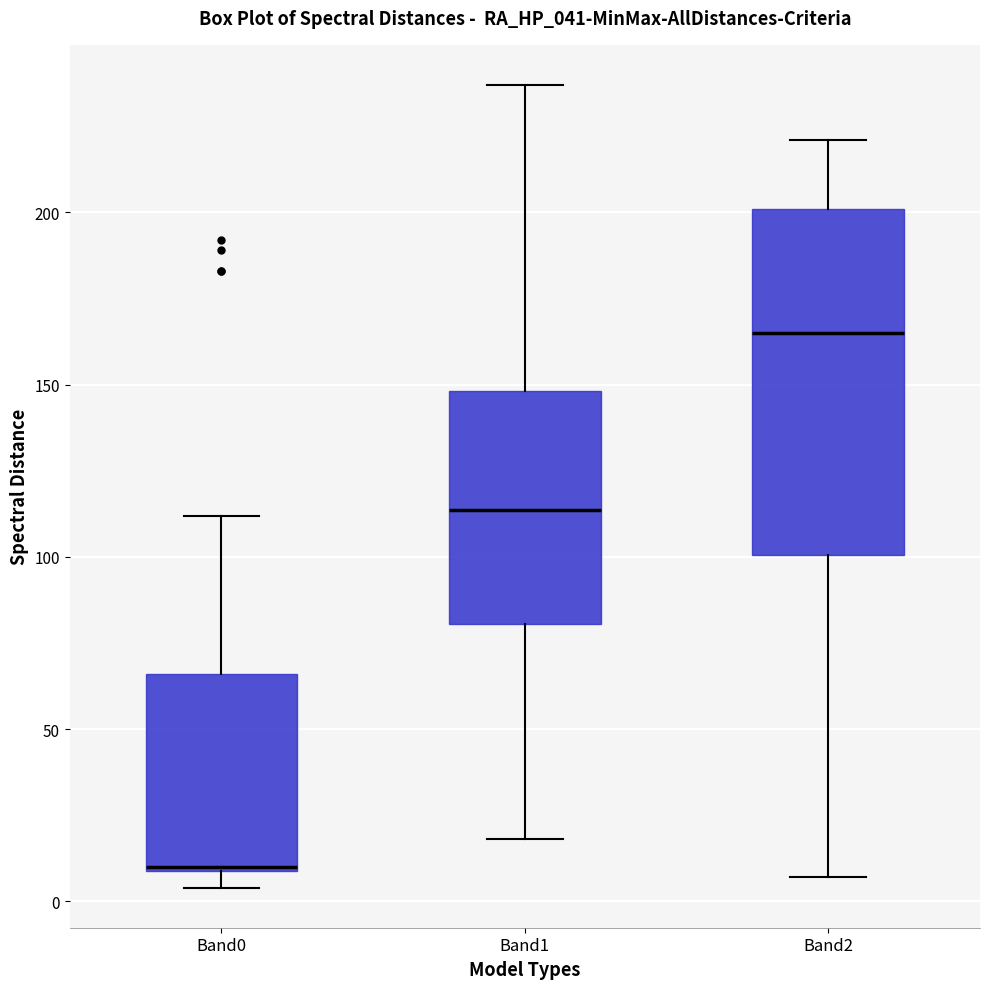

Comparing the boxes themselves (not the whiskers), which one is the tallest?

Band2